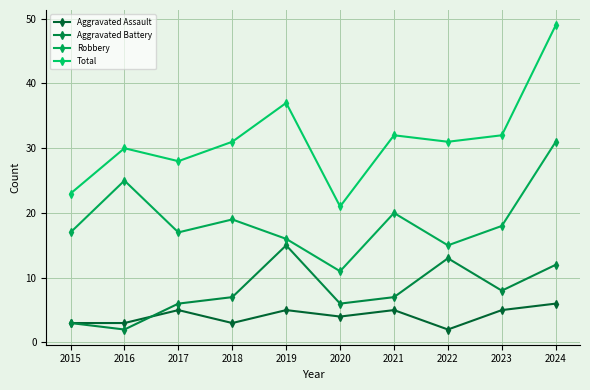

True or false: Total and Aggravated Assault intersect in this chart.

False